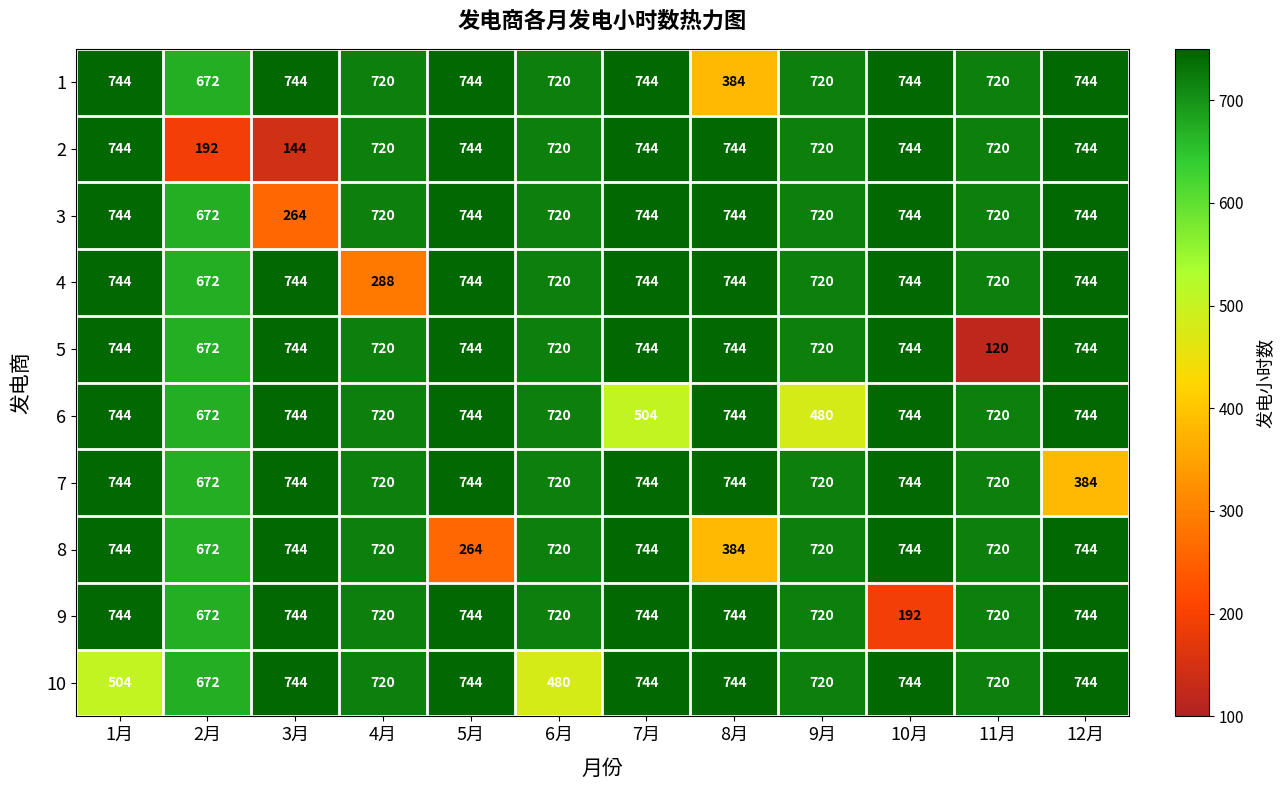

How many distinct data groups are displayed?

10